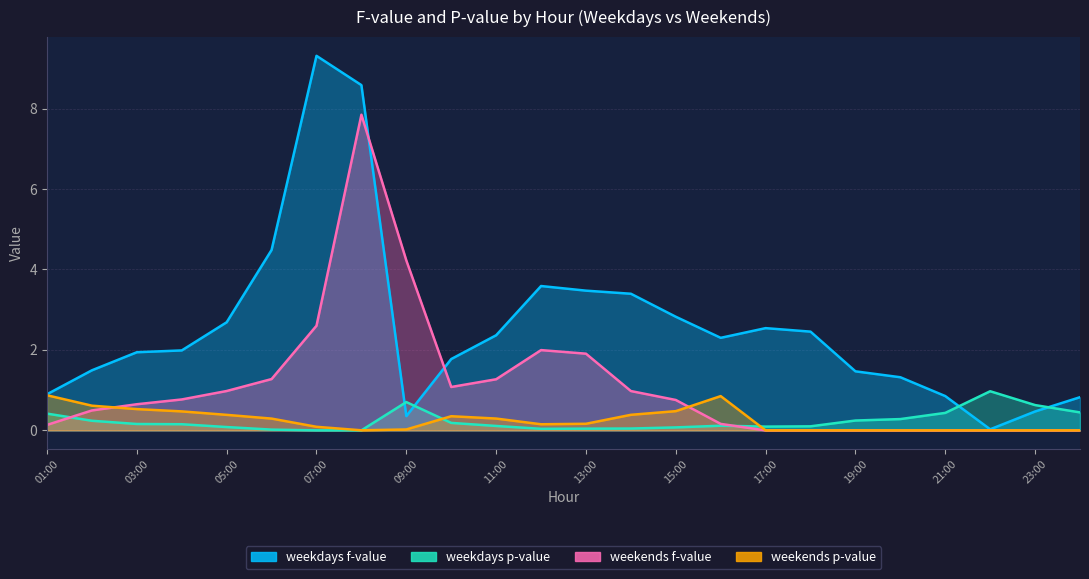

True or false: weekdays p-value has a value of 0.0 at 12:00.

True